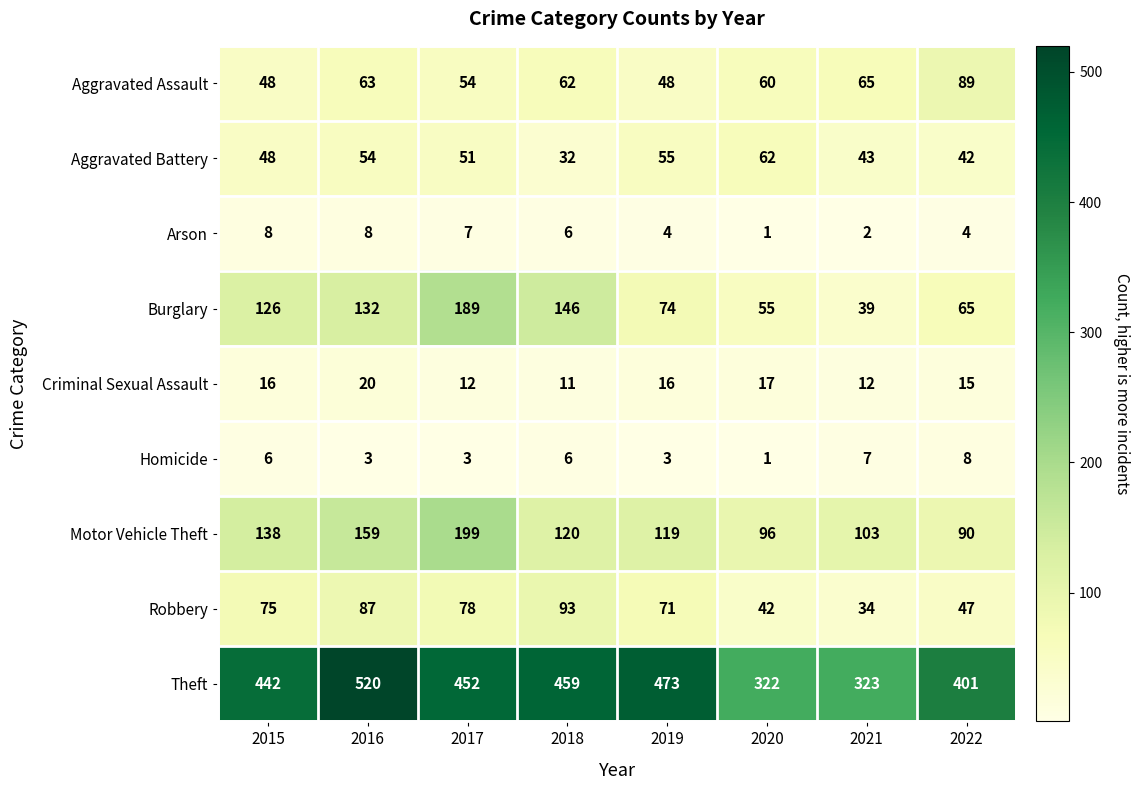

At which label does Homicide reach its peak?

2022